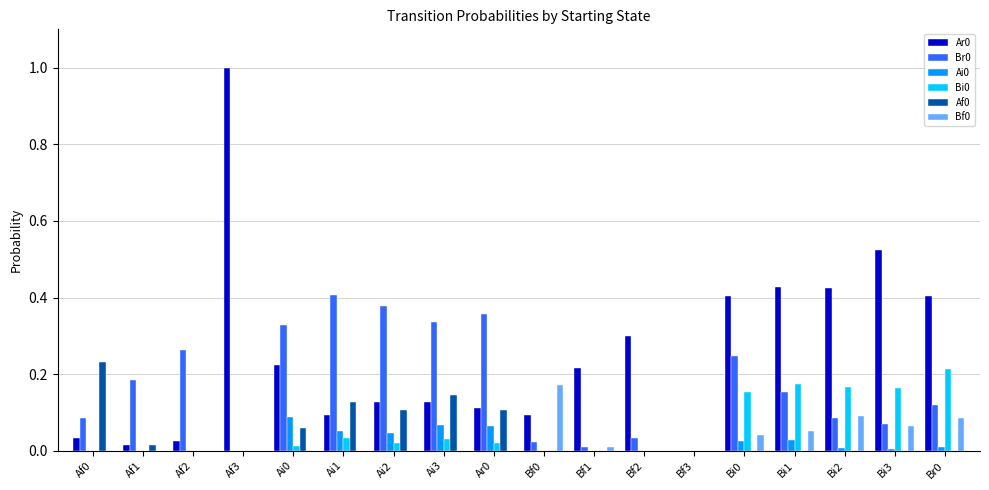

What is the sum of all Bi0 values?

1.0